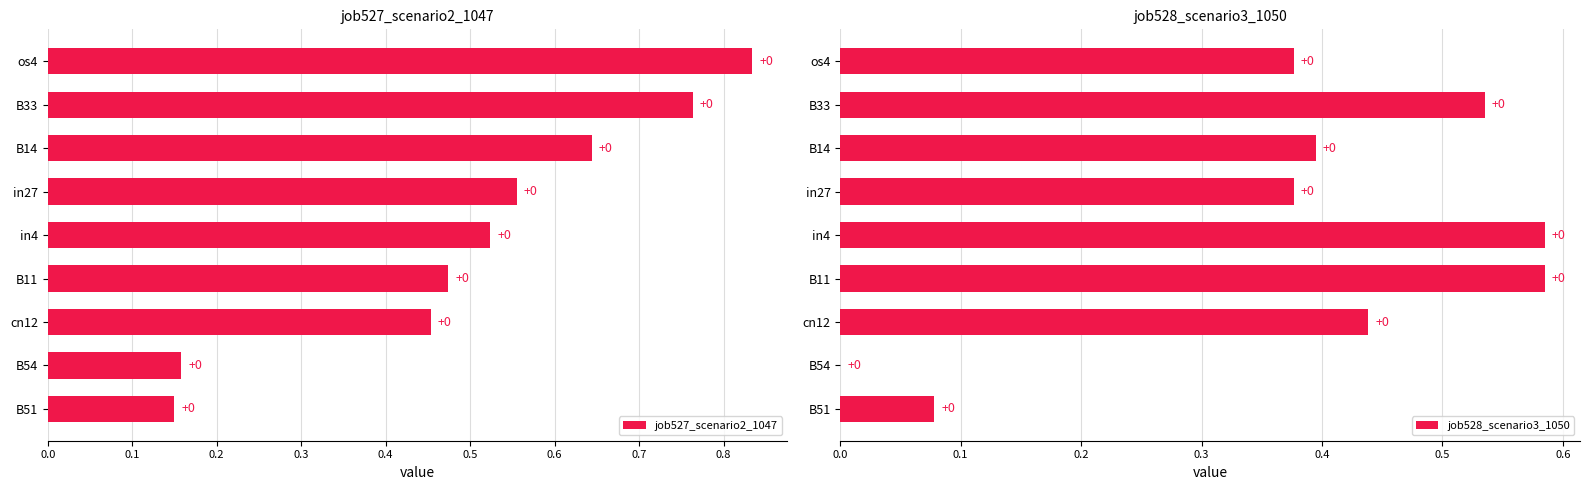

Are the bars grouped side by side (vs. stacked)?

Yes